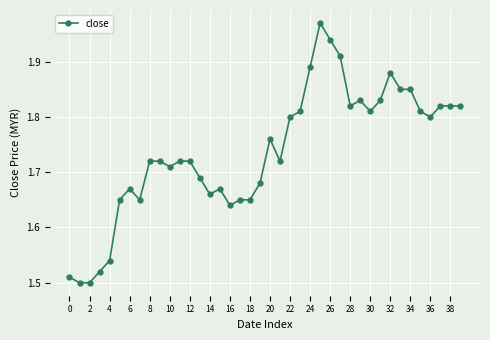

True or false: there are more than 2 points higher than both neighbors.

True